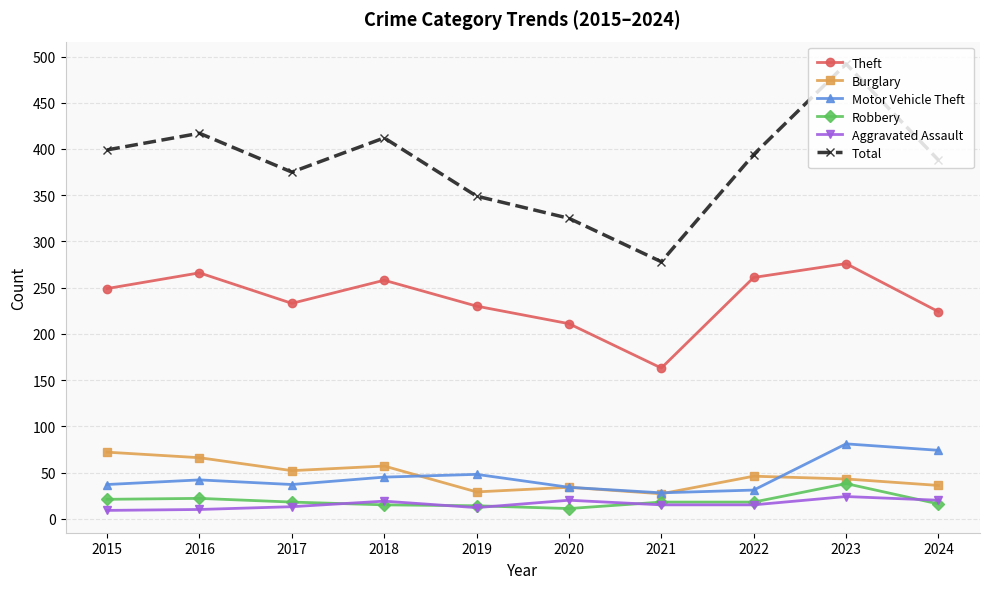

Is the value of Motor Vehicle Theft at 2020 greater than the value of Aggravated Assault at 2020?

Yes